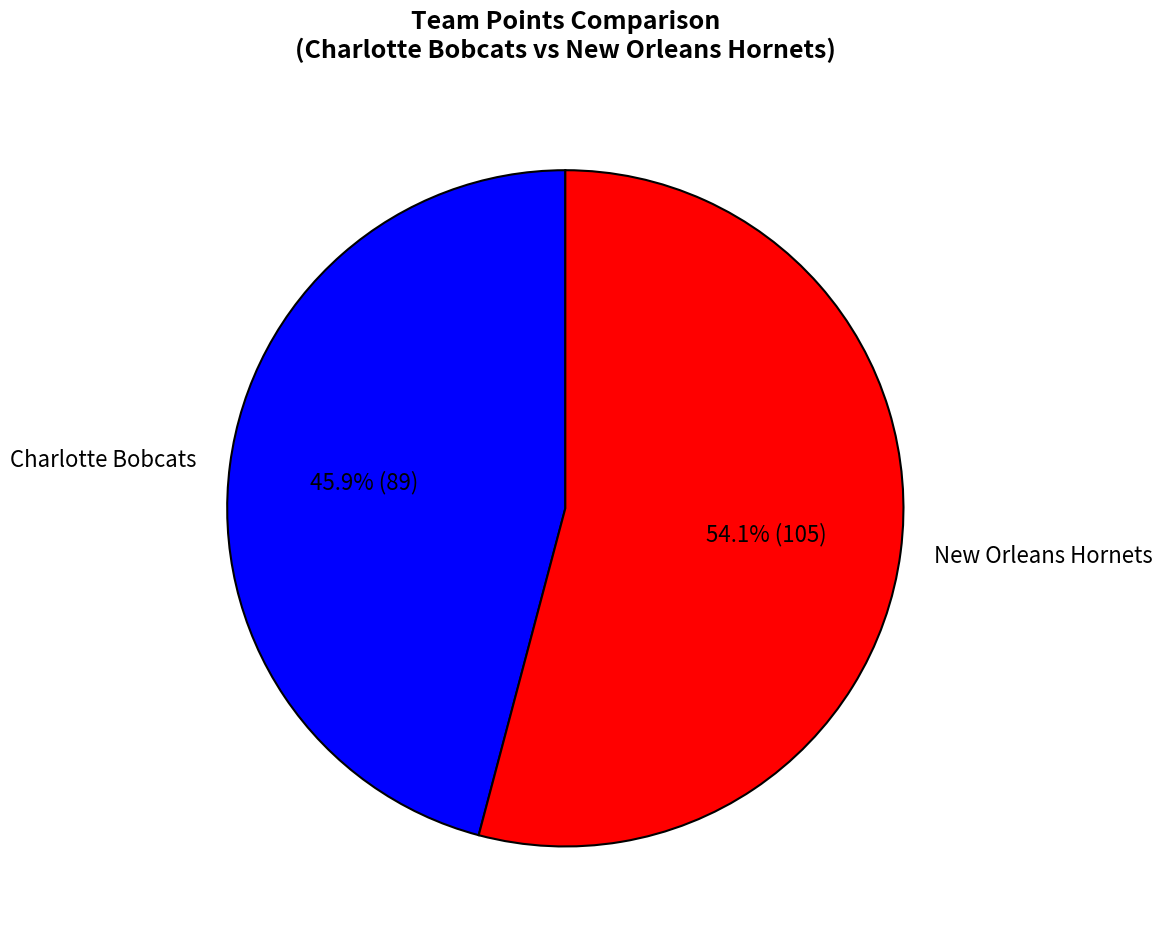

Combined, what portion of the pie is Charlotte Bobcats and New Orleans Hornets?

100.0%